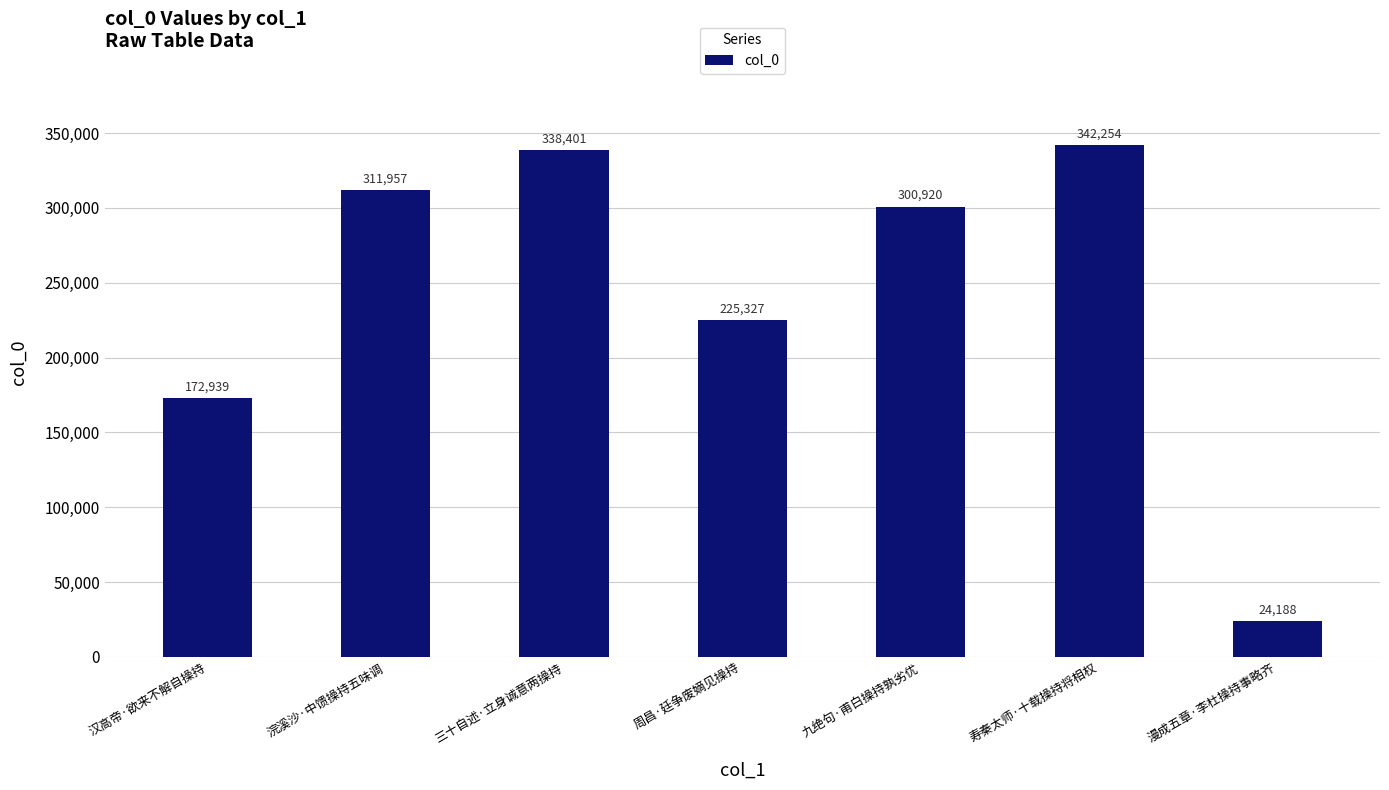

How many bars are there in total?

7